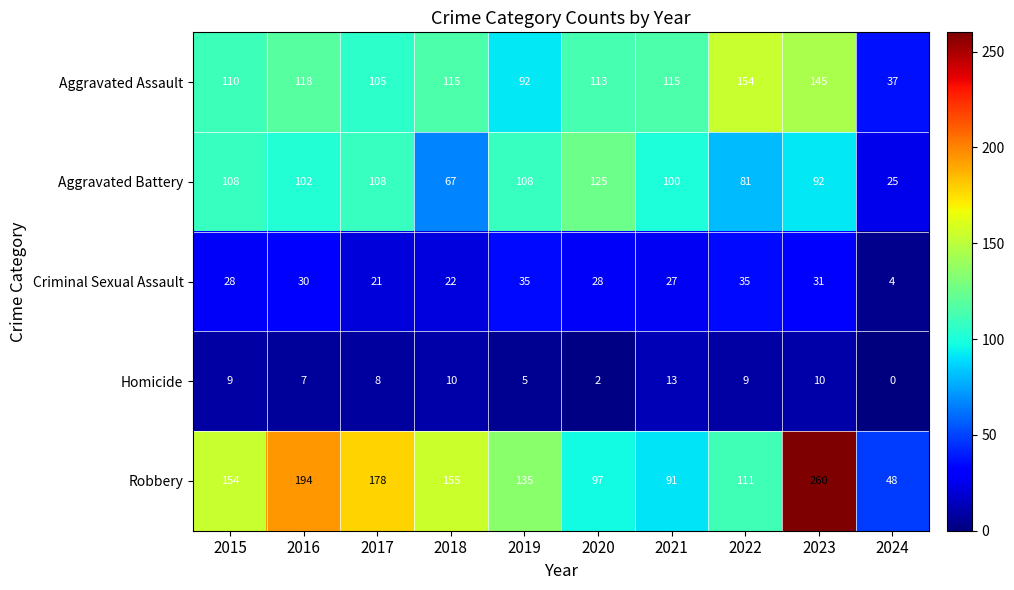

What is the sum of all Aggravated Assault values?

1104